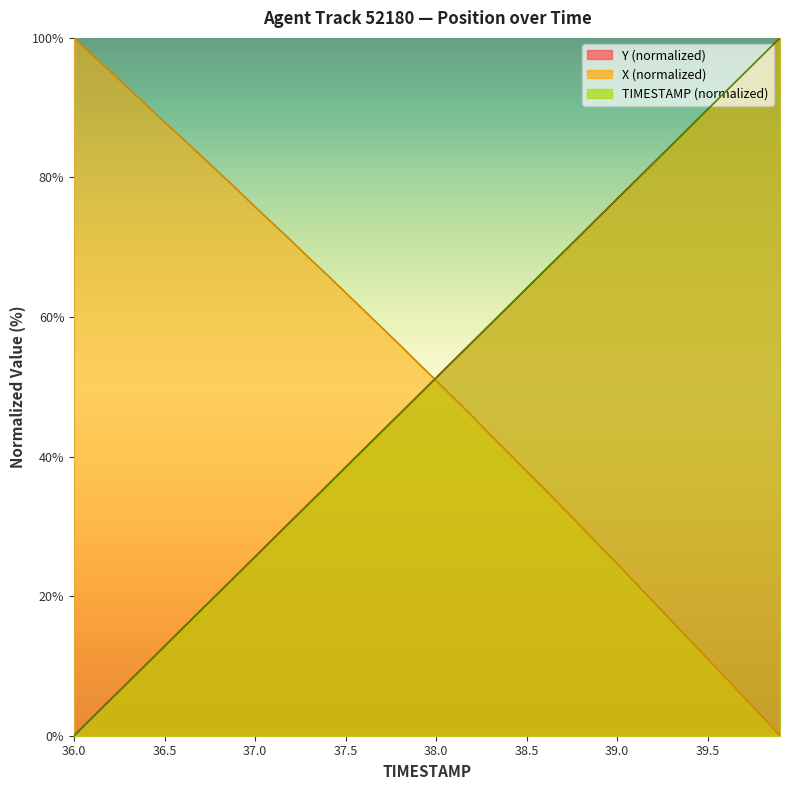

At 37.0, list the series in order from smallest to largest.

TIMESTAMP, Y, X